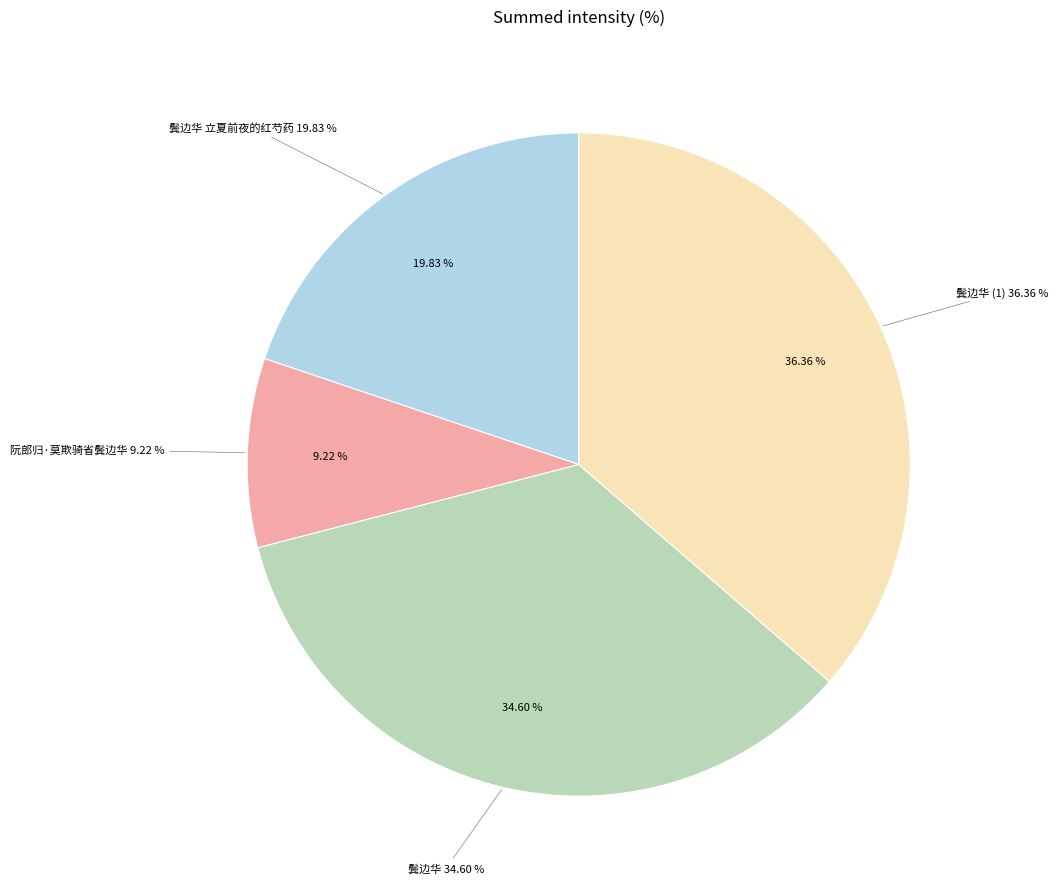

Which slice is the smallest?

阮郎归·莫欺骑省鬓边华